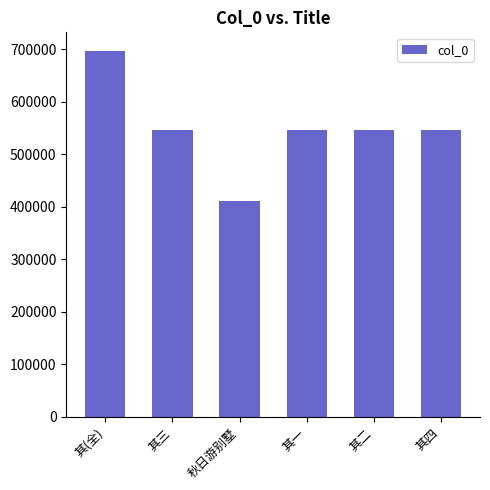

Between 其三 and 秋日游别墅, which is larger?

其三